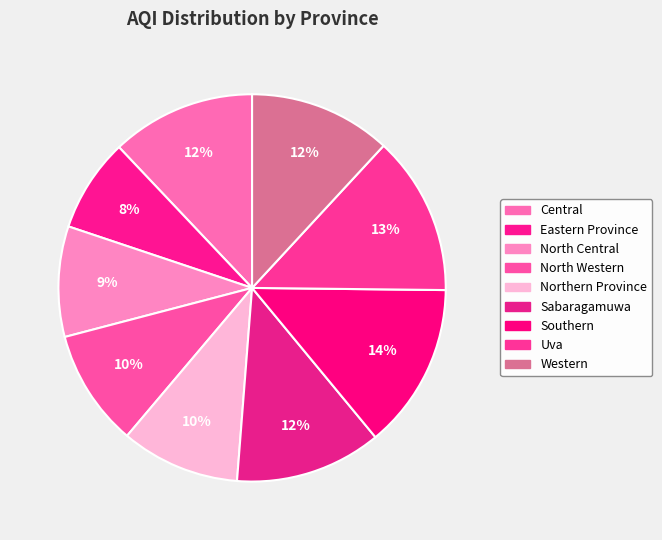

How many slices are in this pie chart?

9